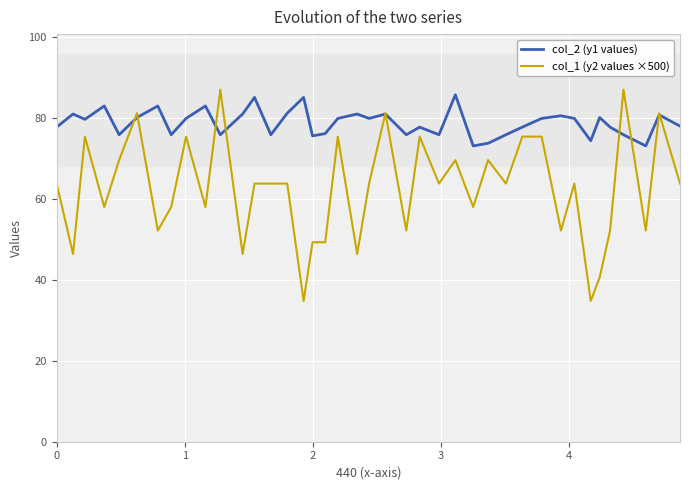

How many lines are shown in the chart?

2